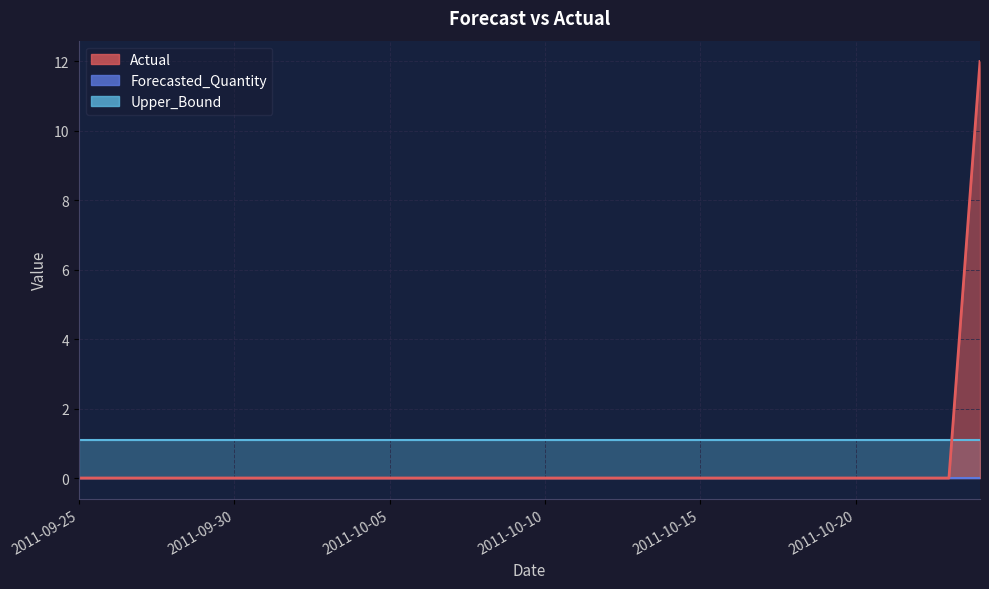

Between which two adjacent categories do Upper_Bound and Actual first intersect?

2011-10-23 and 2011-10-24